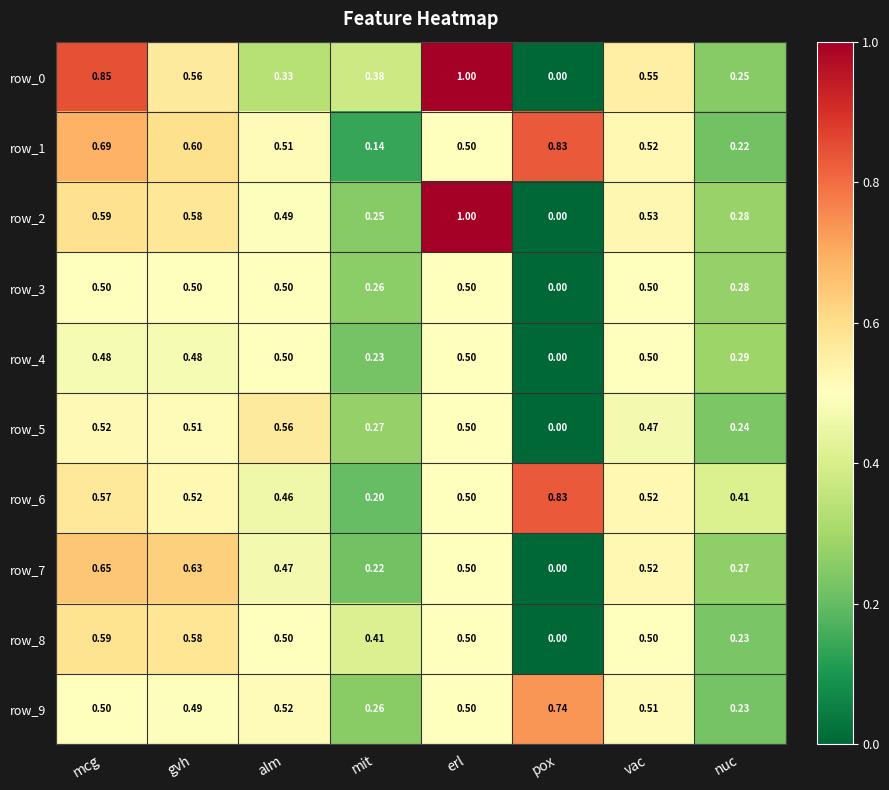

At which category is the sum across all series the highest?

erl